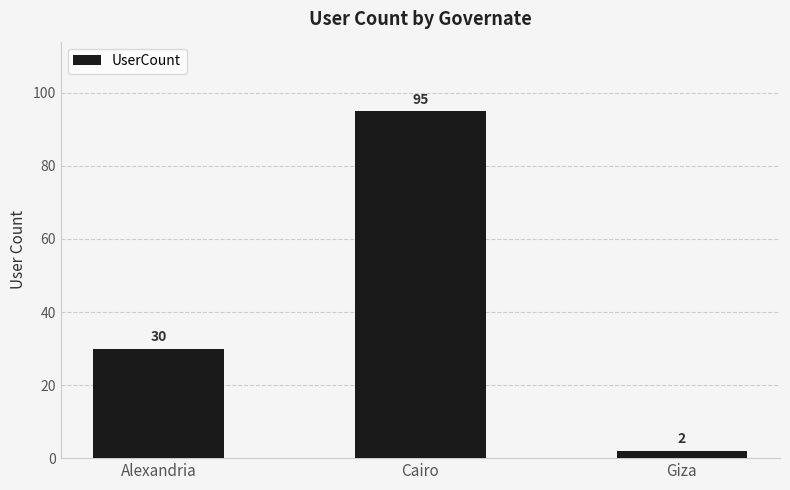

Count the number of data series in this chart.

1